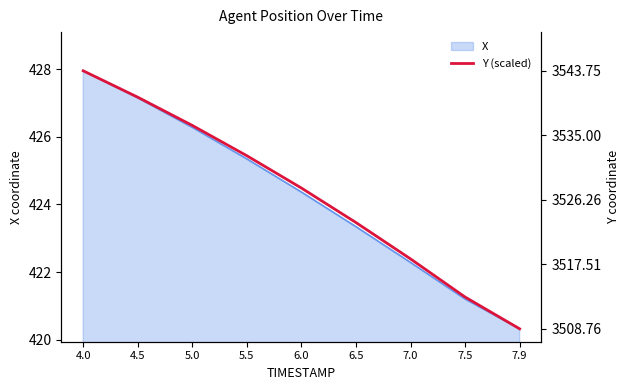

What is the value of the 8th point from the left?

421.3